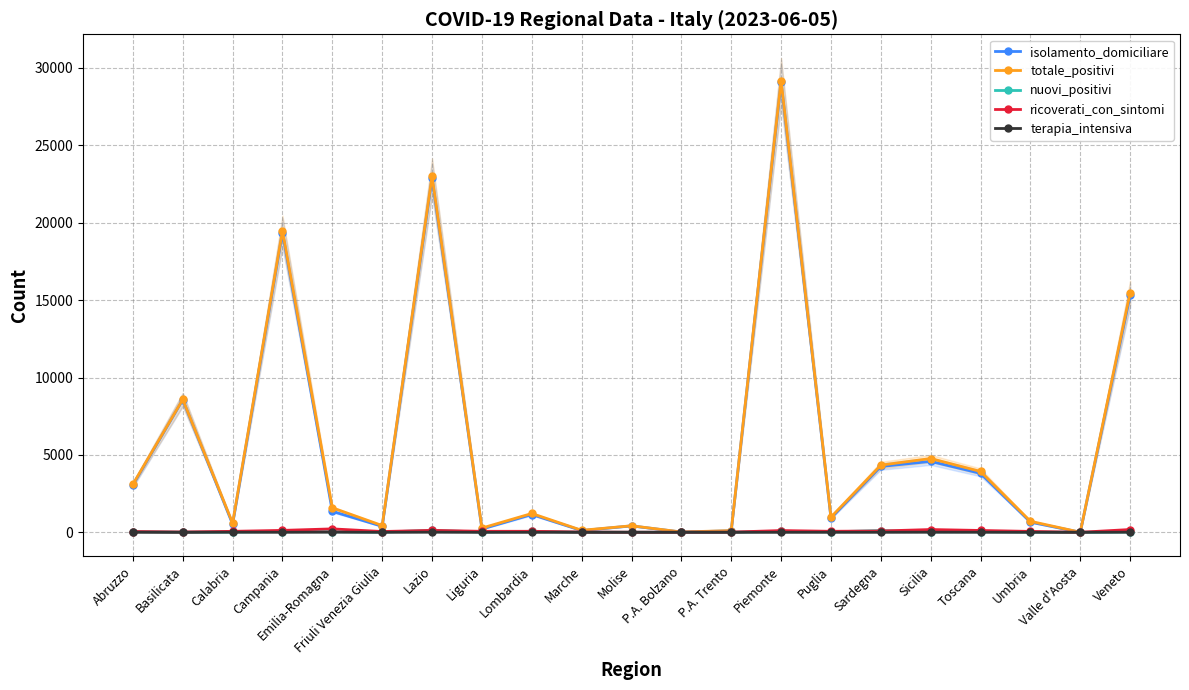

Which series changed the most between Campania and P.A. Bolzano?

totale_positivi